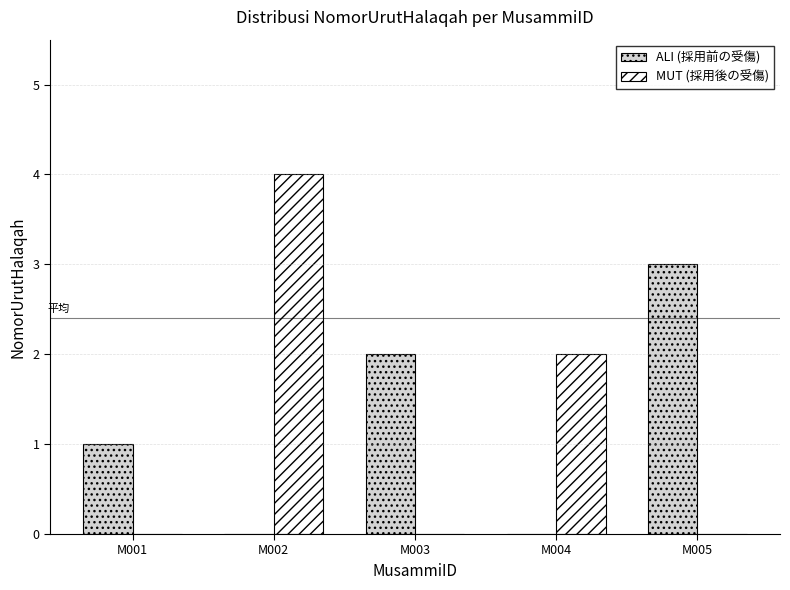

Which category has the highest value across all series?

M002